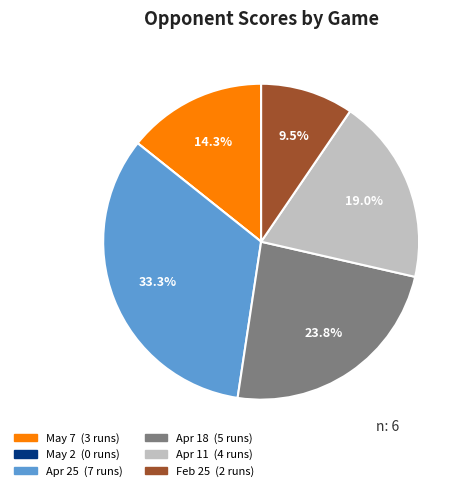

To the nearest percent, what portion does May 7 represent?

14%